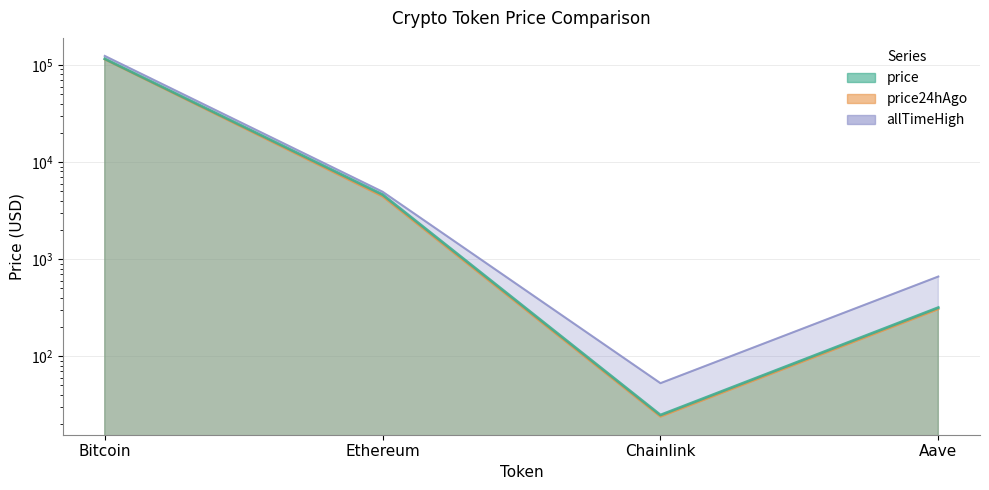

What is the average value of the allTimeHigh series?

32447.1